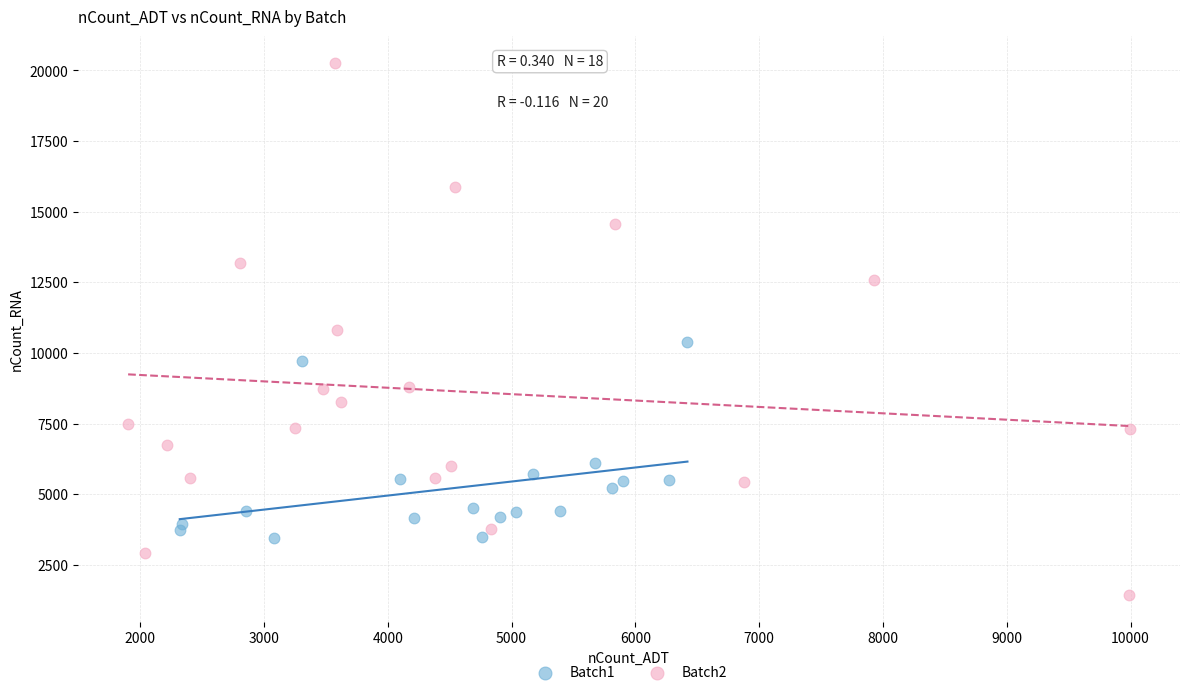

Which series reaches the maximum Y coordinate?

Batch2